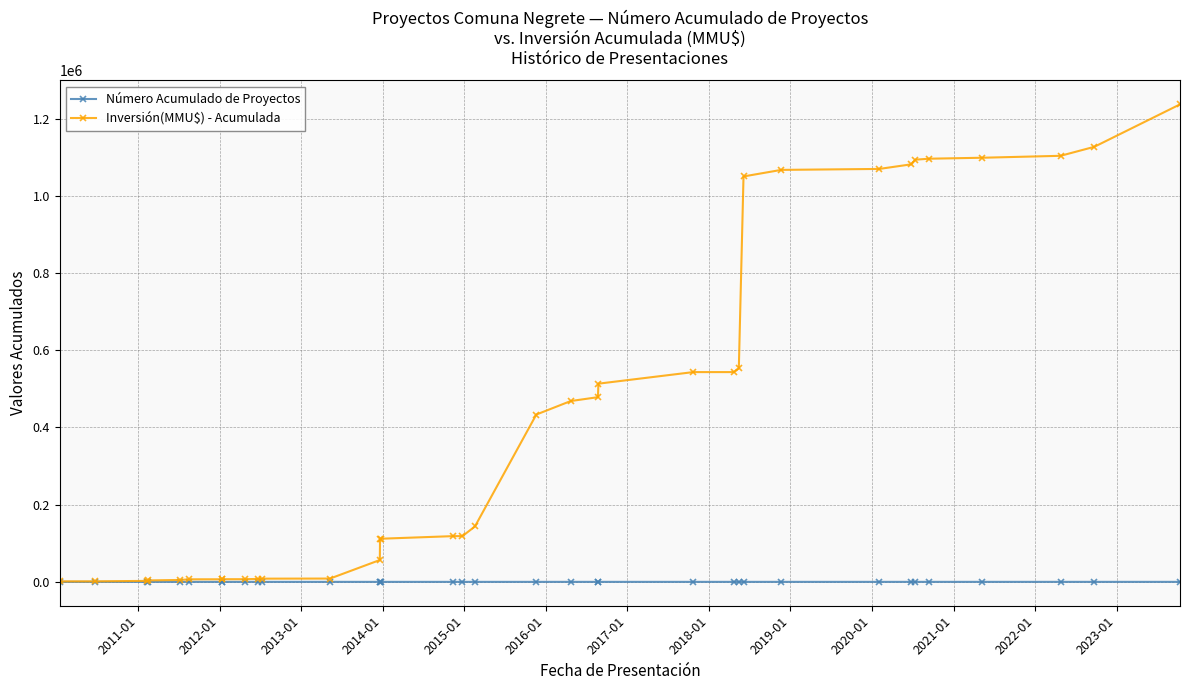

At how many categories does at least one series exceed 448079?

16